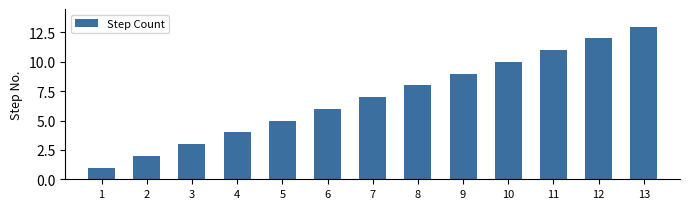

Does the chart contain any negative values?

No